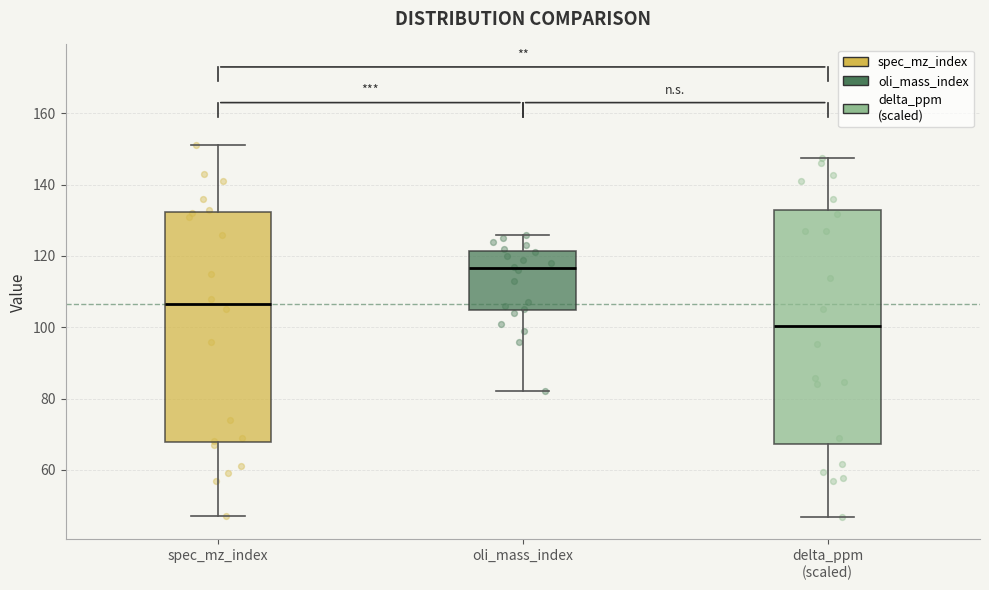

Where is the lower edge of the box for spec_mz_index on the y-axis? The values are not printed on the chart, so give them approximately, as read against the axis.

68